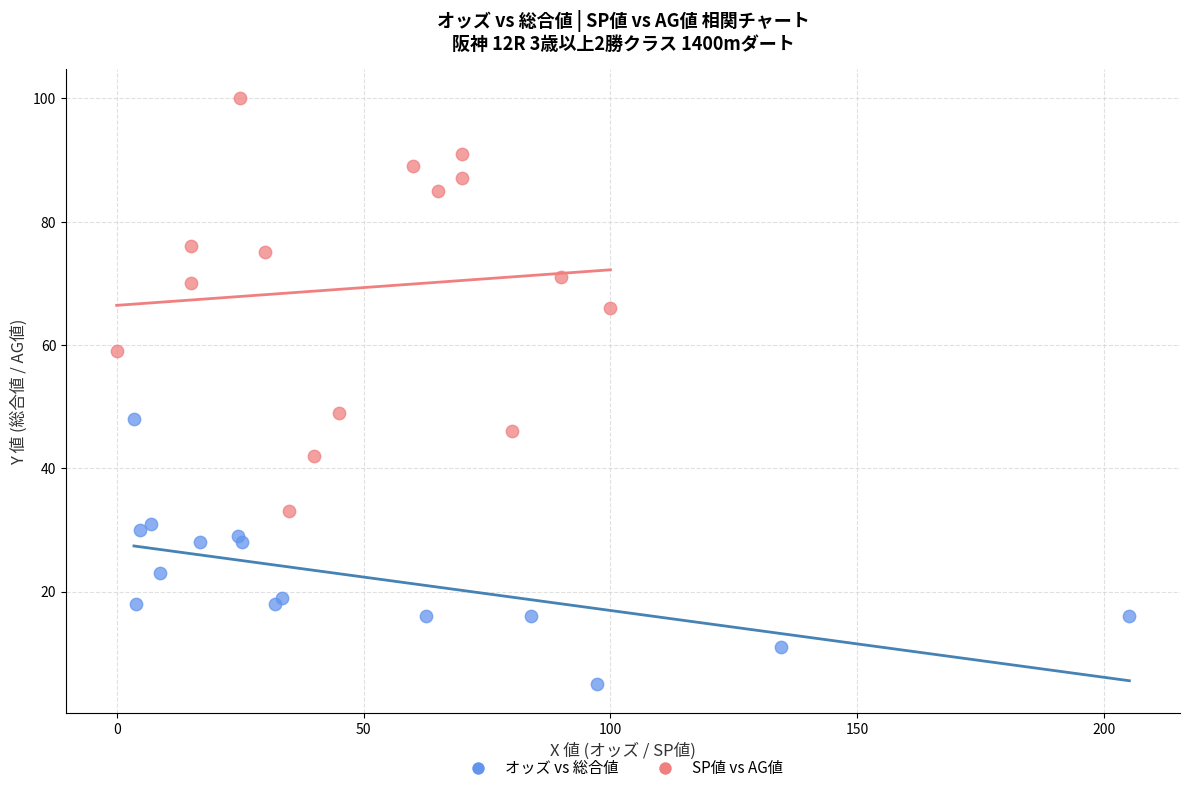

Which series contains the lowest Y value?

オッズ vs 総合値